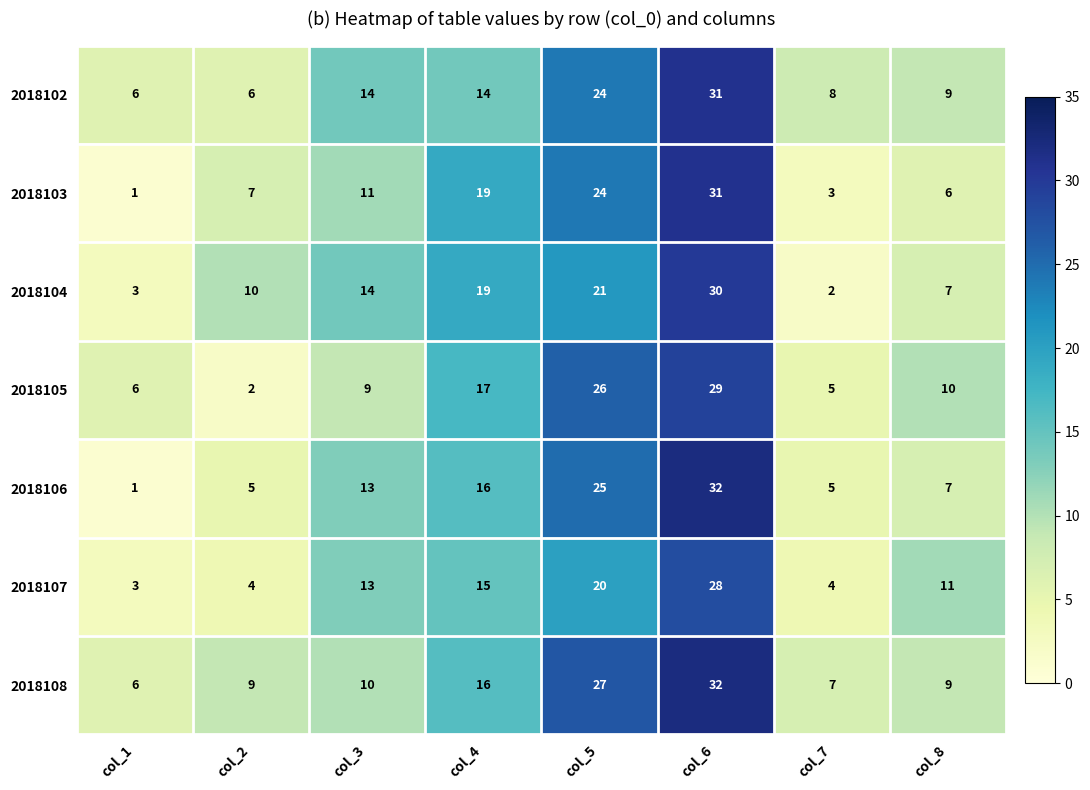

What is the spread (max minus min) of values at col_8?

5